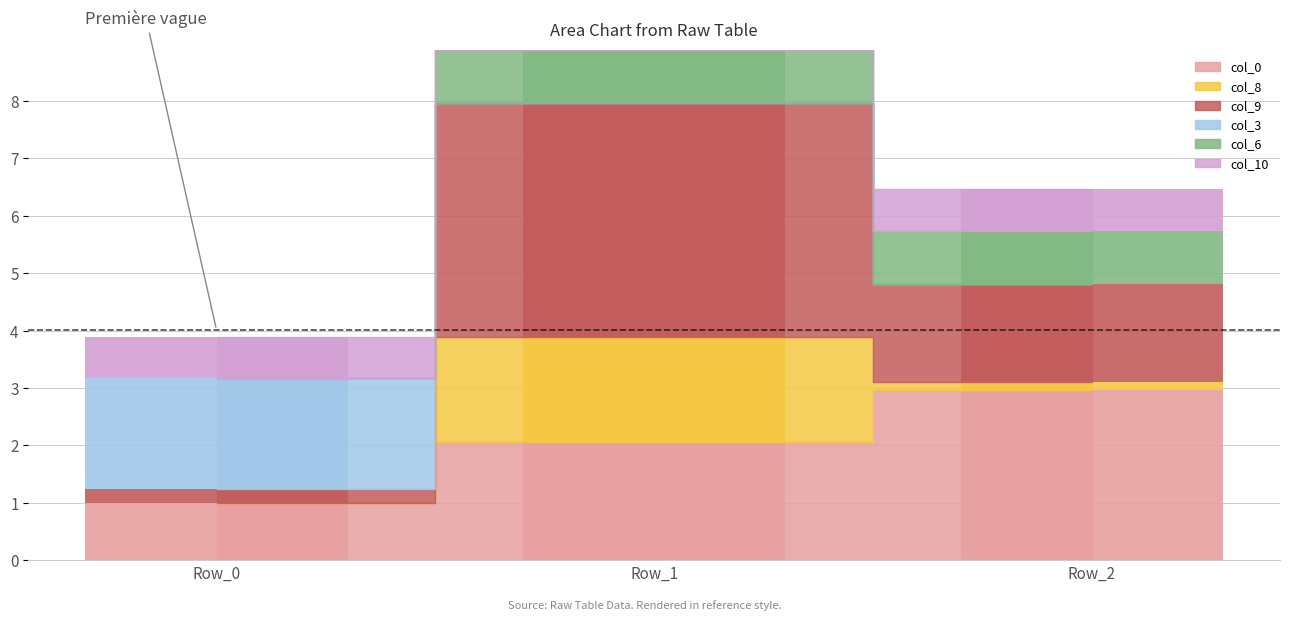

Reading left to right, transcribe all the data shown in this chart.

col_0: Row_0=1.0	Row_1=2.1	Row_2=3.0
col_8: Row_0=0.0	Row_1=1.8	Row_2=0.1
col_9: Row_0=0.2	Row_1=4.1	Row_2=1.7
col_3: Row_0=1.9	Row_1=0.0	Row_2=0.0
col_6: Row_0=0.0	Row_1=0.9	Row_2=0.9
col_10: Row_0=0.7	Row_1=0.0	Row_2=0.7